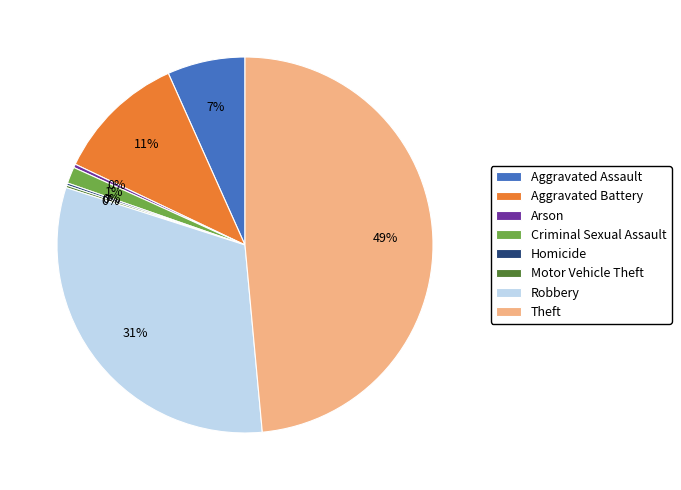

Is it true that Robbery is 31% of the pie?

True